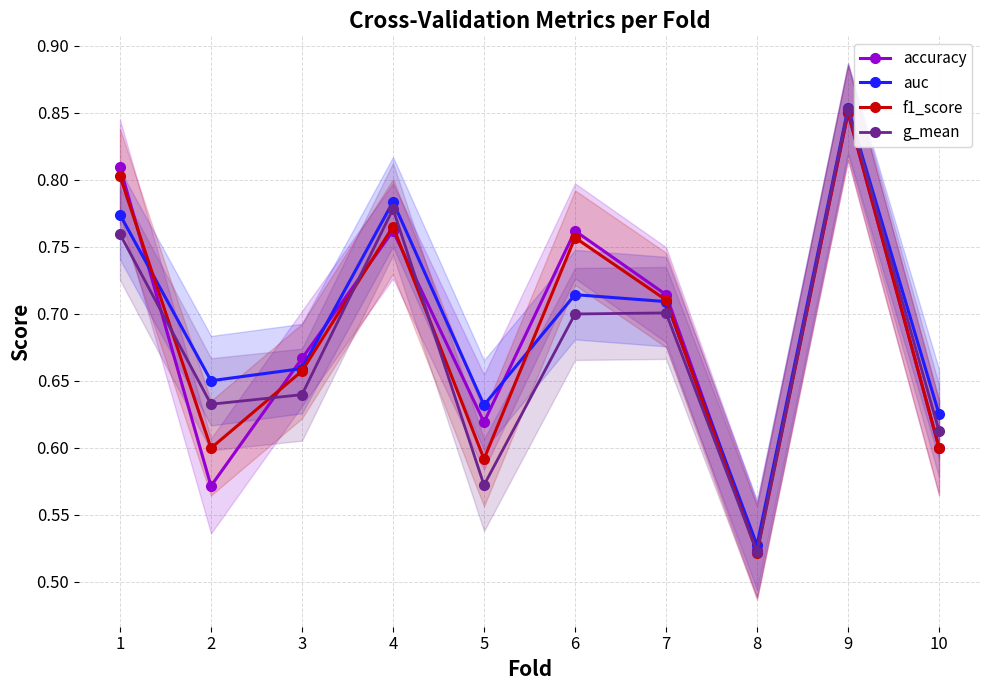

Is it true that accuracy equals 0.6 at 10?

True